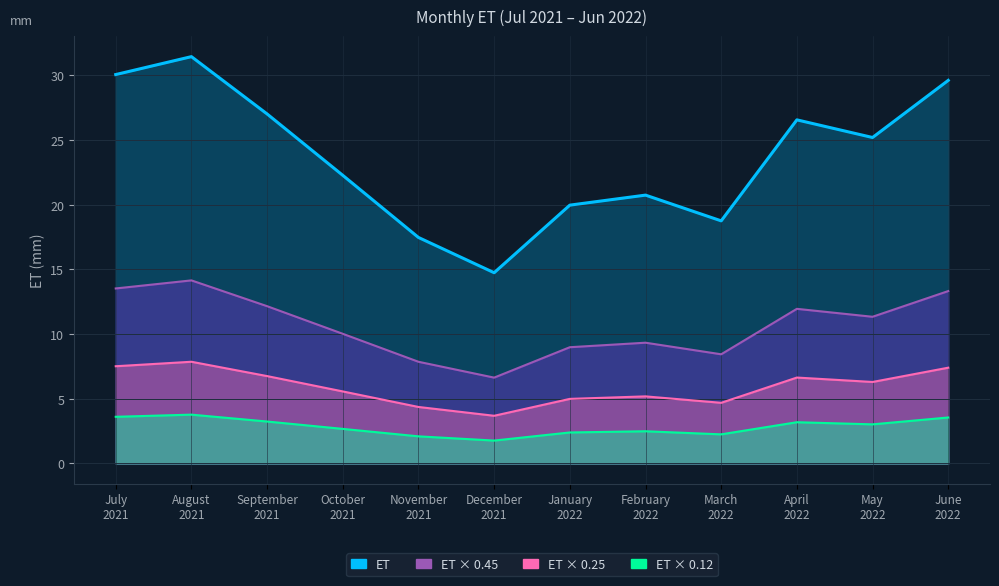

What position from the right is January 2022?

6